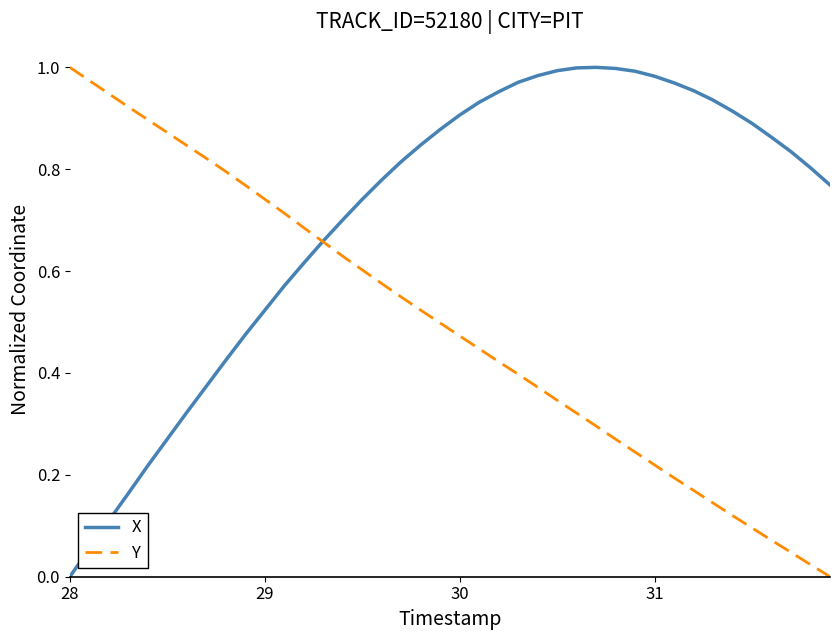

List the series in order of their overall mean, lowest first.

Y, X